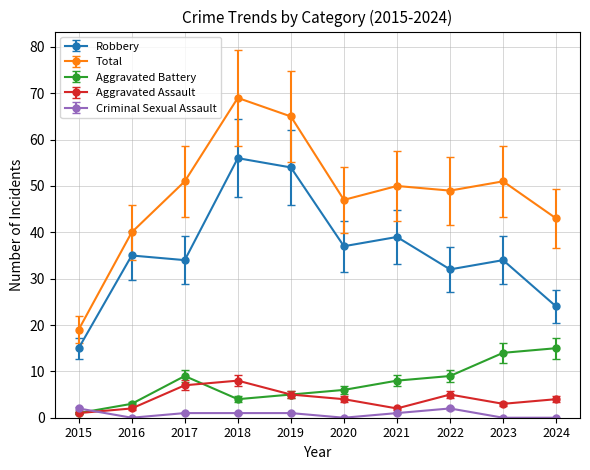

Does the chart have visible grid lines?

Yes